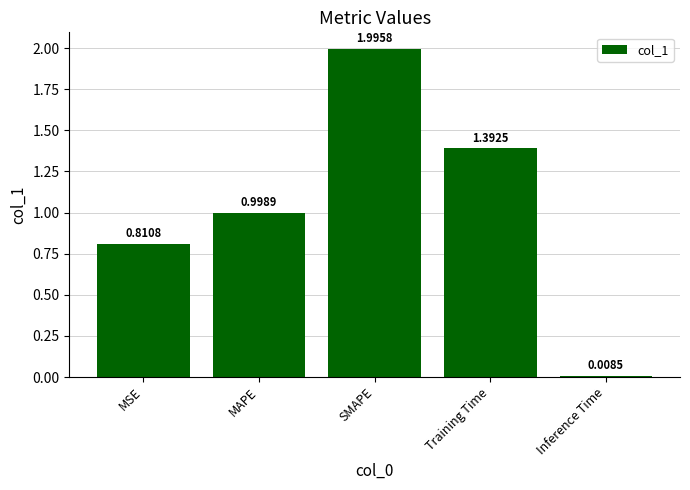

Which category has the highest value across all series?

SMAPE